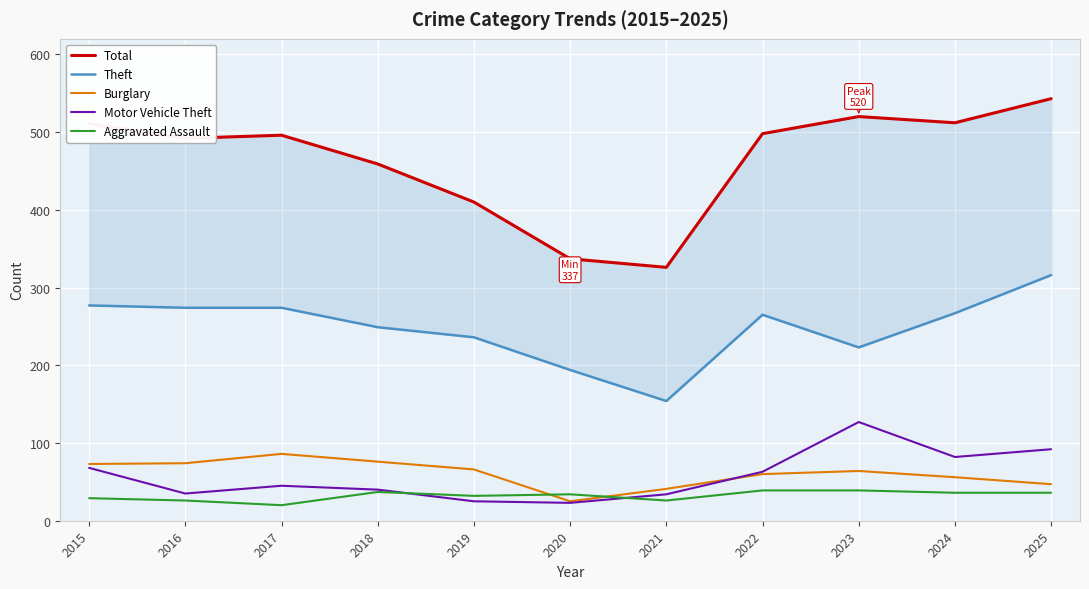

What is the approximate value of Burglary at 2016?

74